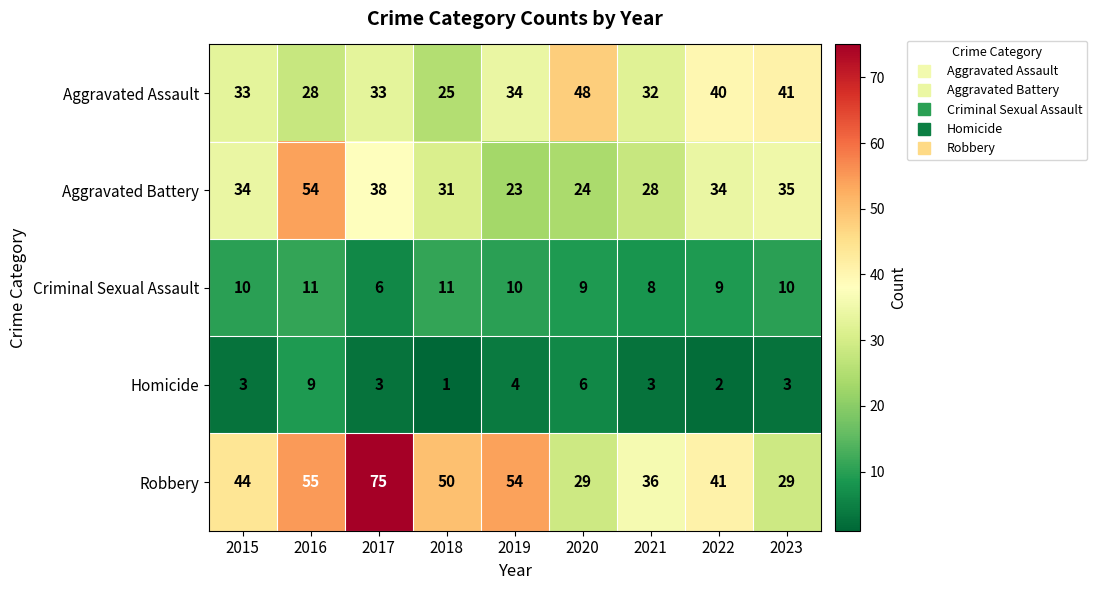

What is the difference between the highest and lowest values at 2016?

46